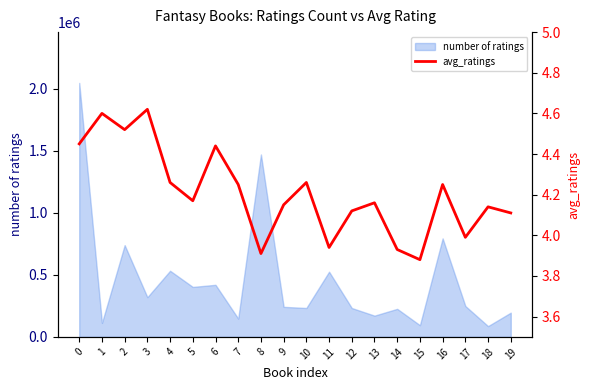

Does the chart have visible grid lines?

No